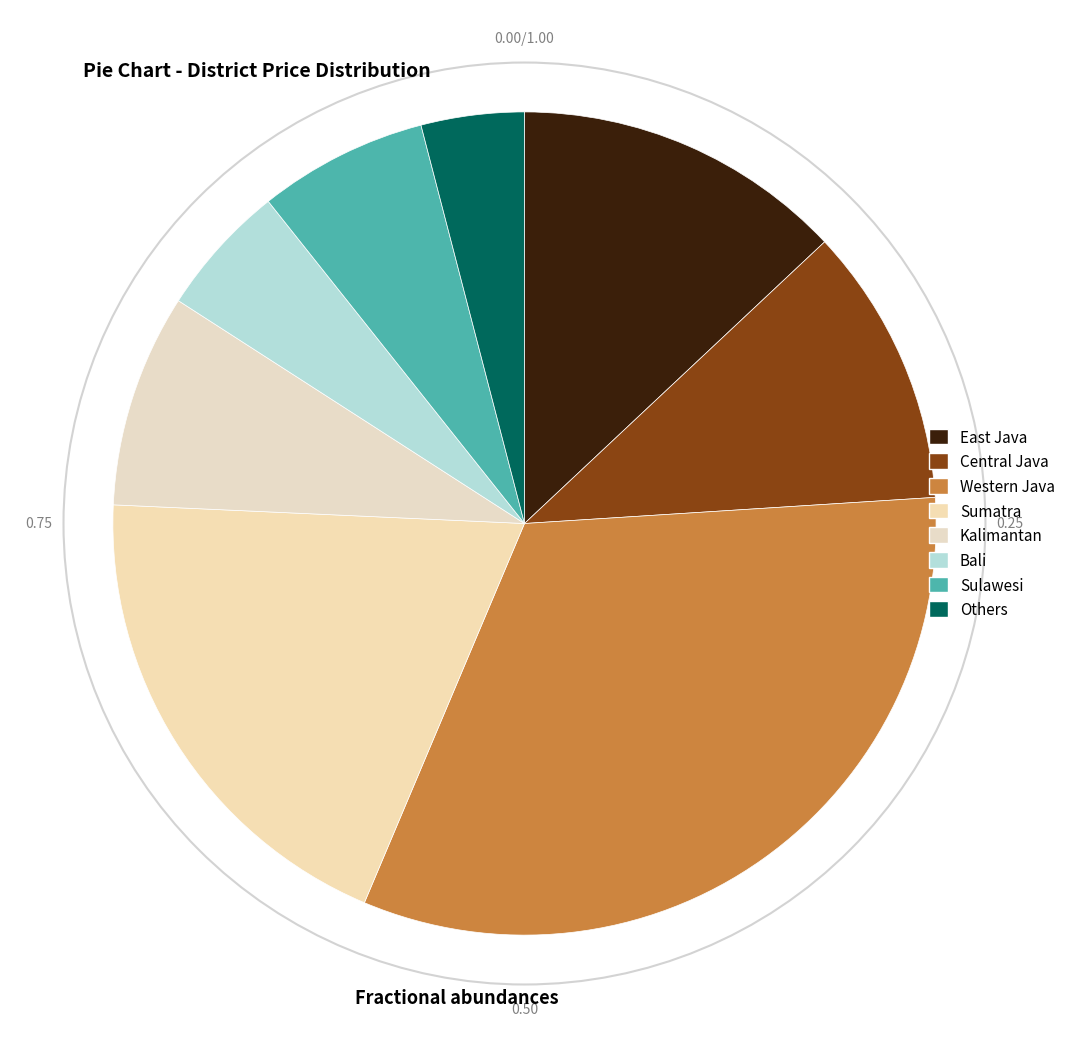

To the nearest percent, what portion does Central Java represent?

11%